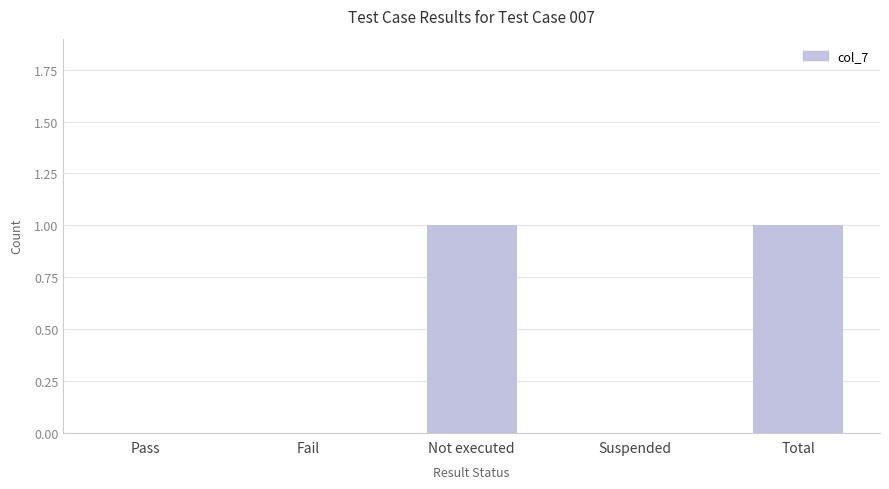

Is it true that the value at Not executed is 1?

True